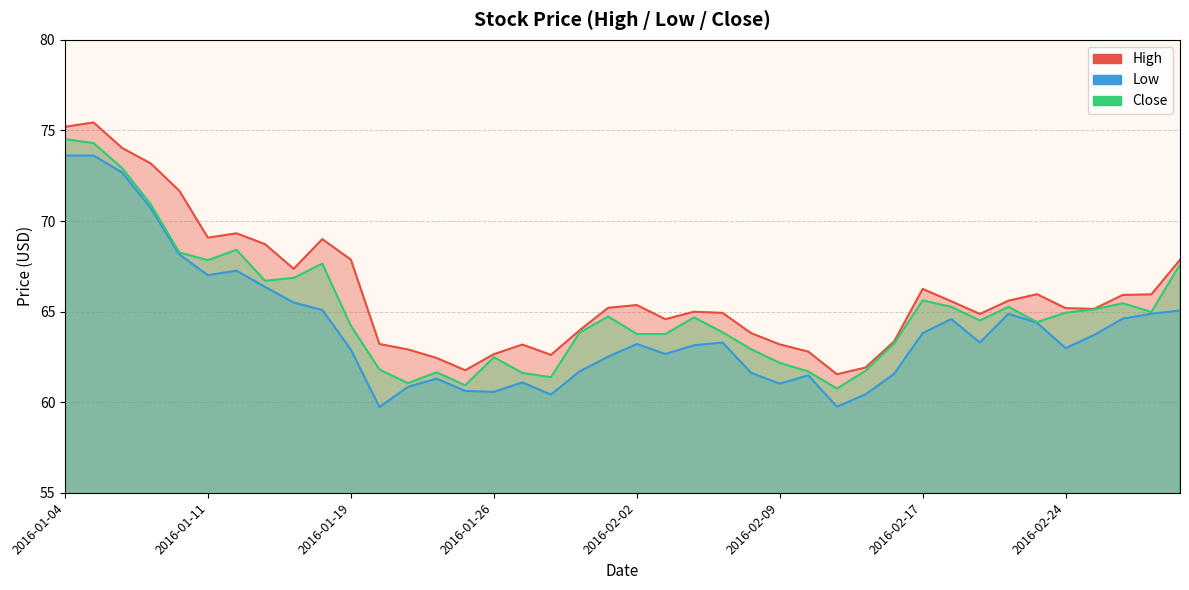

True or false: High and Close intersect in this chart.

False